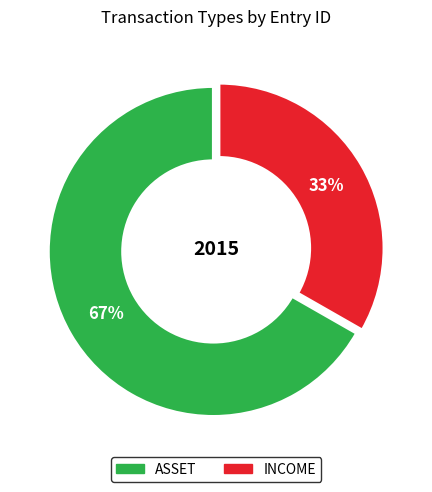

To the nearest percent, what is the average slice percentage?

50%